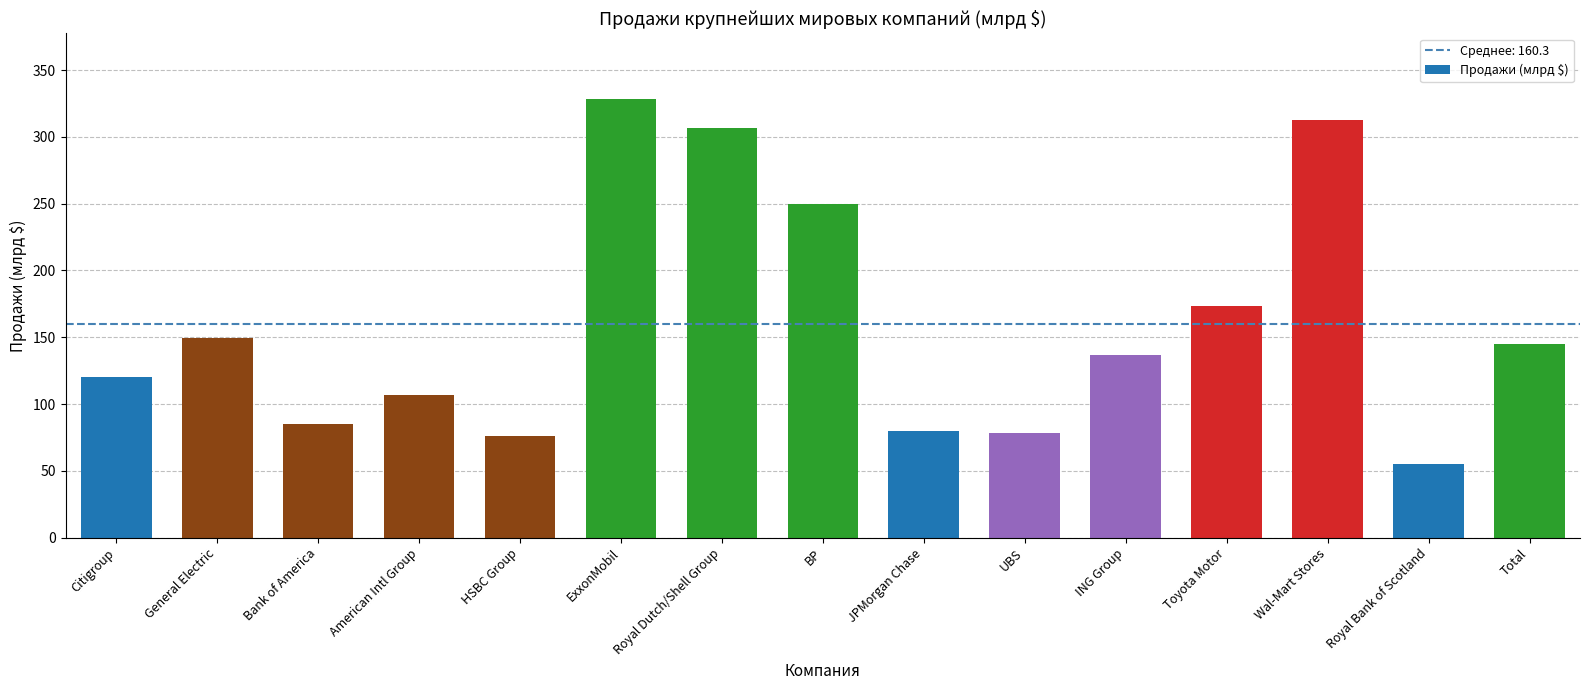

Is it true that the value at Citigroup is 181.3?

False